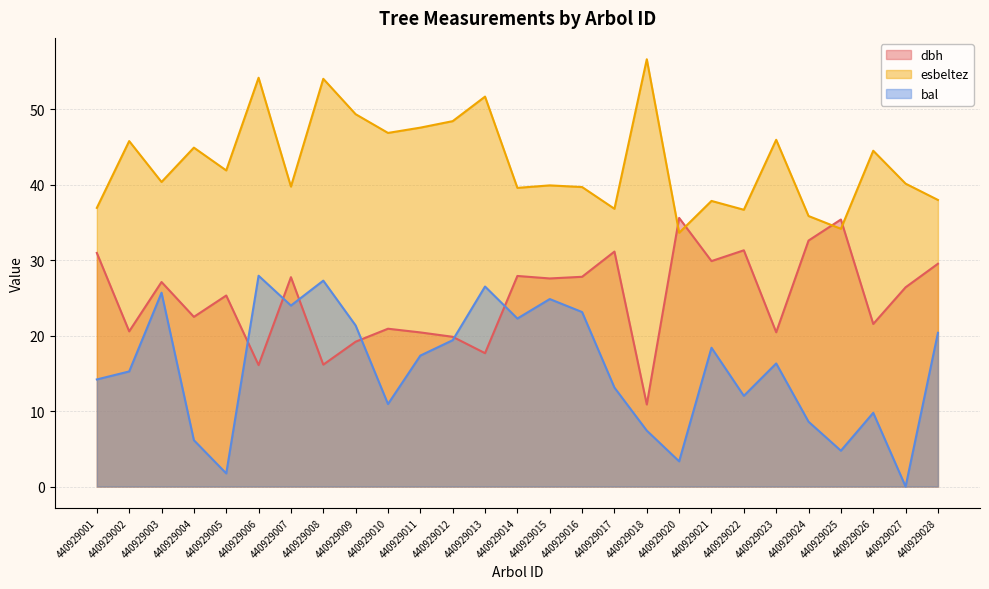

Is it true that dbh equals 31.3 at 440929022?

True